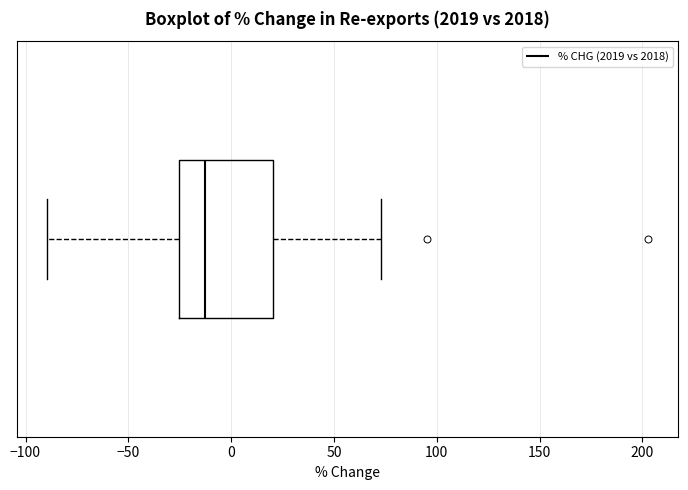

Where does the right whisker of the box end on the x-axis? The values are not printed on the chart, so give them approximately, as read against the axis.

75